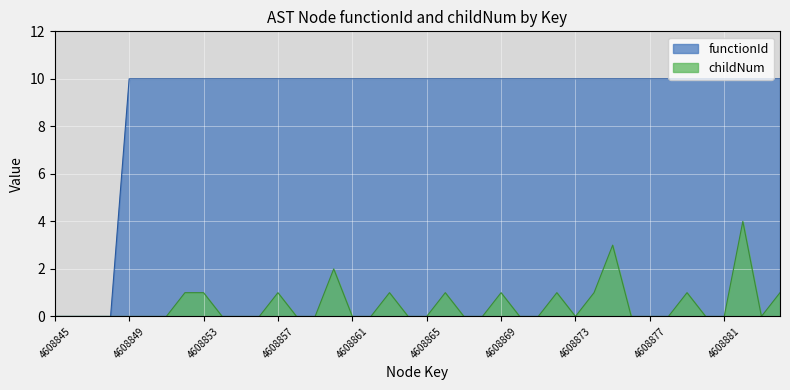

Count the number of categories in the chart.

40